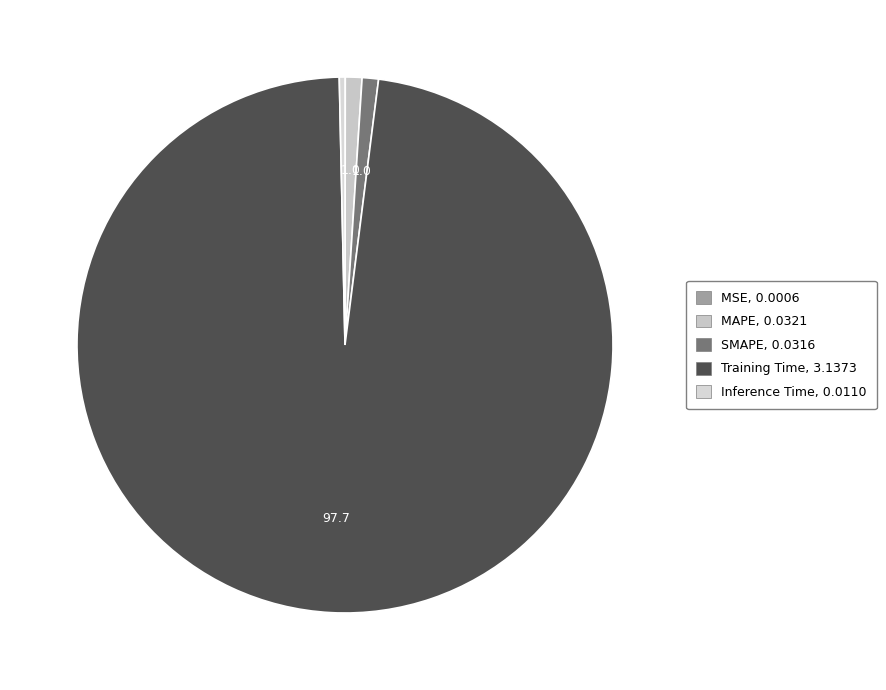

Count the number of slices in the pie.

5